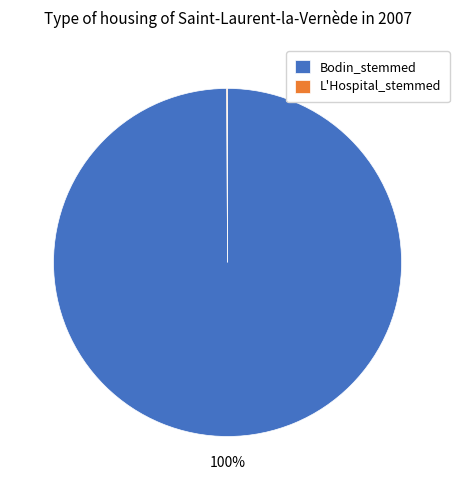

True or false: Bodin_stemmed accounts for 94% of the total.

False